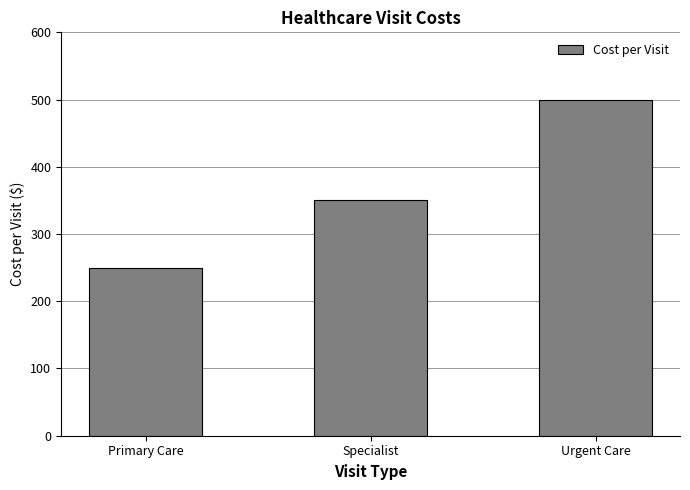

The value at Primary Care is 398. True or false?

False